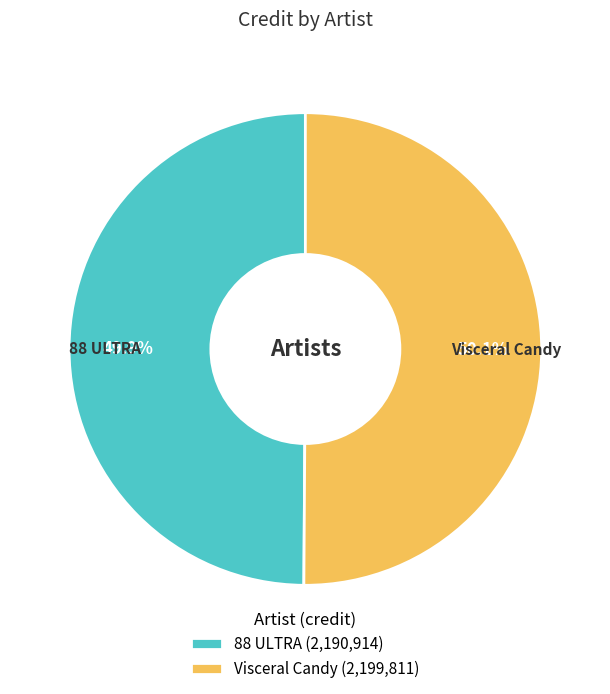

Approximately how many times larger is the value at 88 ULTRA compared to Visceral Candy?

1.0